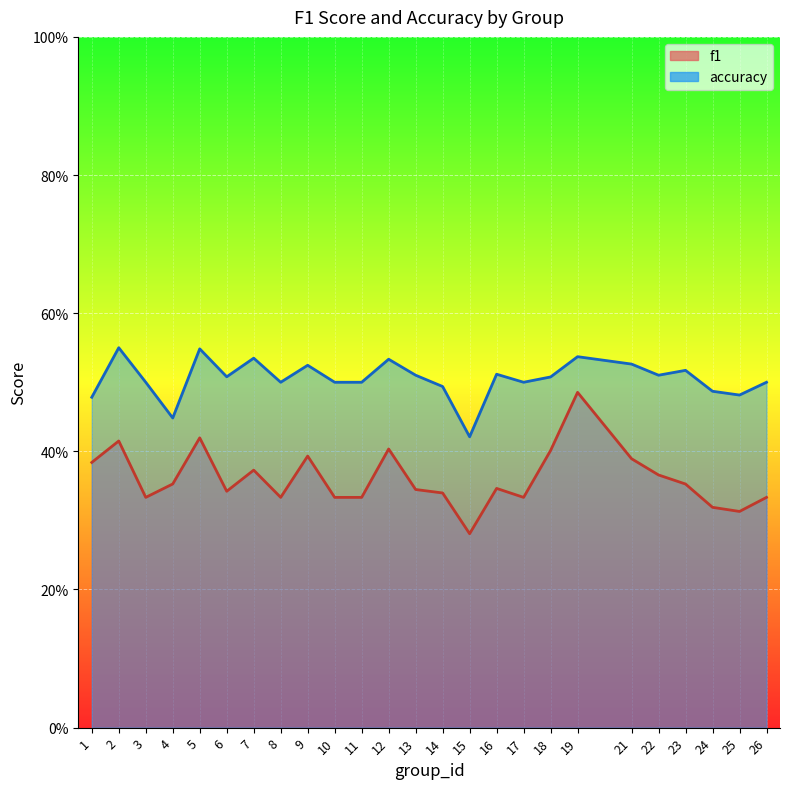

What is the difference between the highest and lowest values at 21?

0.1